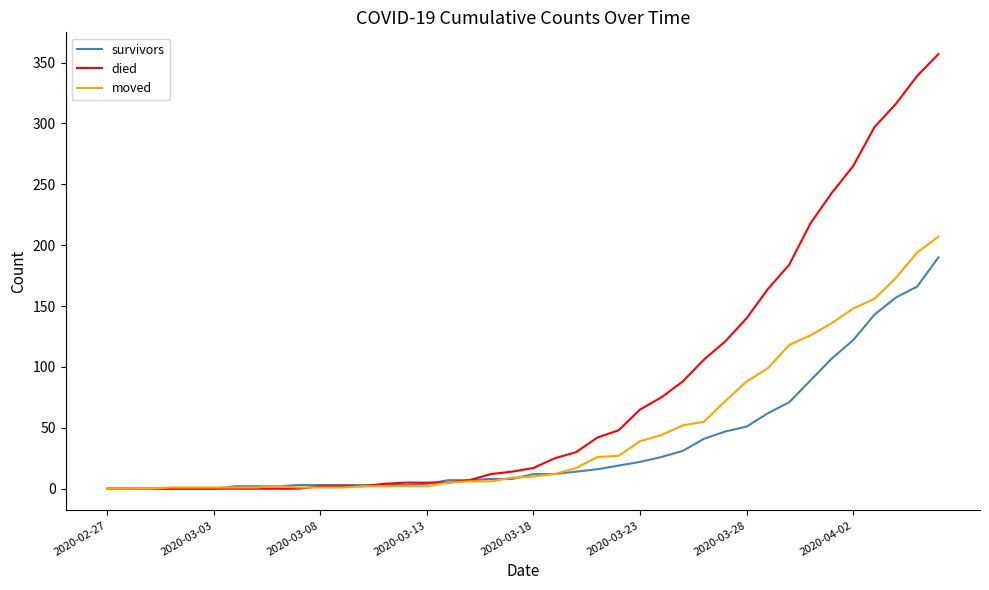

List the series in order of their overall mean, lowest first.

survivors, moved, died